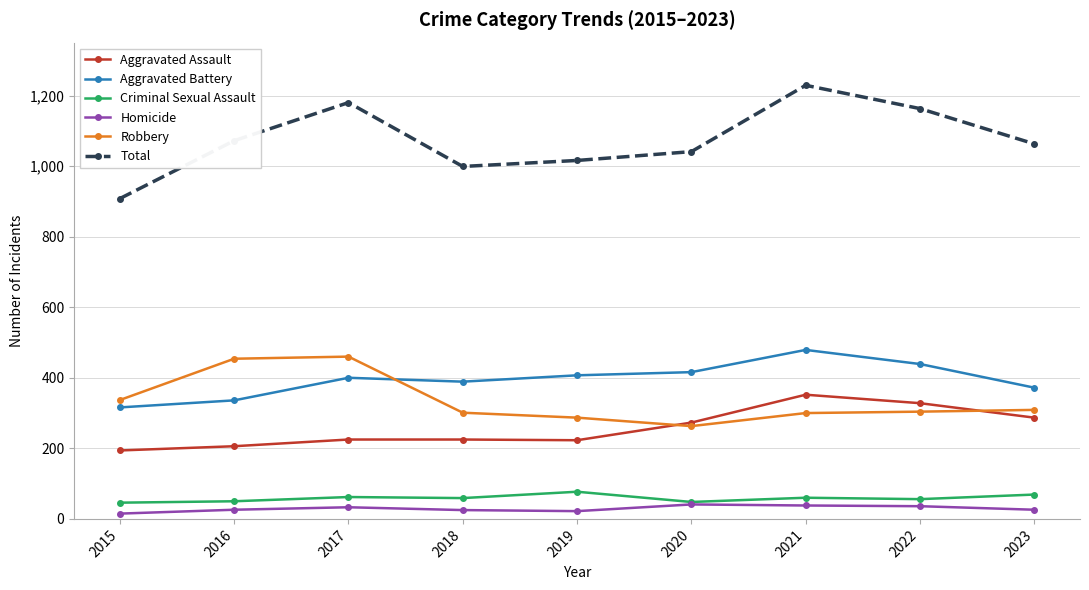

Which series has the largest total across all categories?

Total